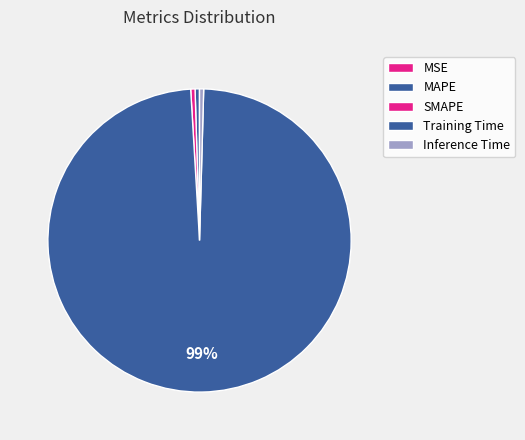

Does Training Time account for over 50% of the chart?

Yes